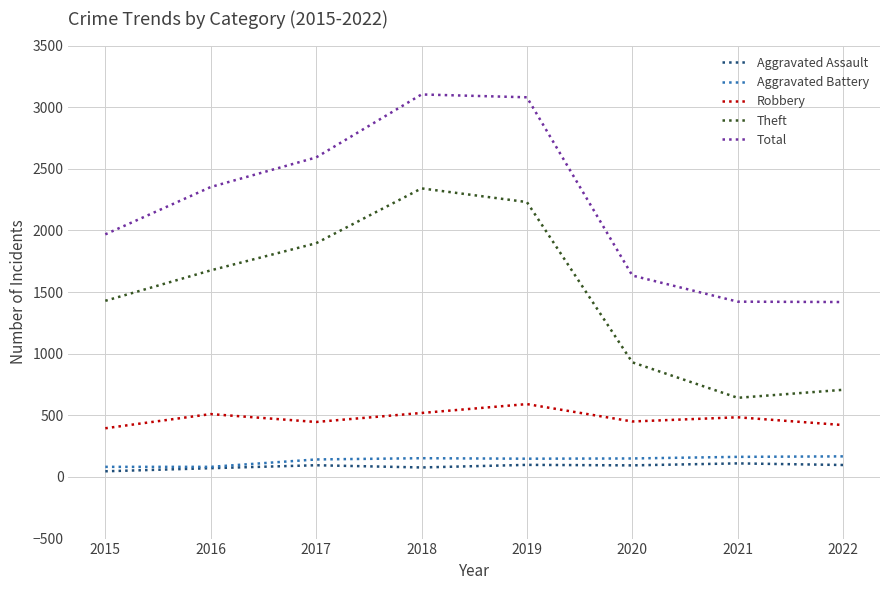

Where does the Aggravated Battery series first go above 150?

2018